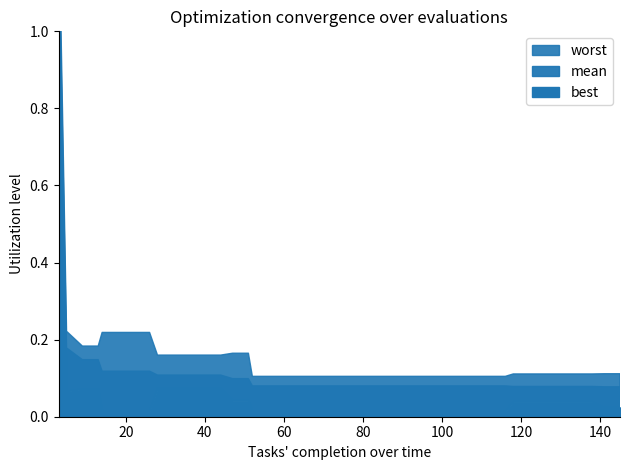

Rank the series at 56 from lowest to highest value.

best, mean, worst